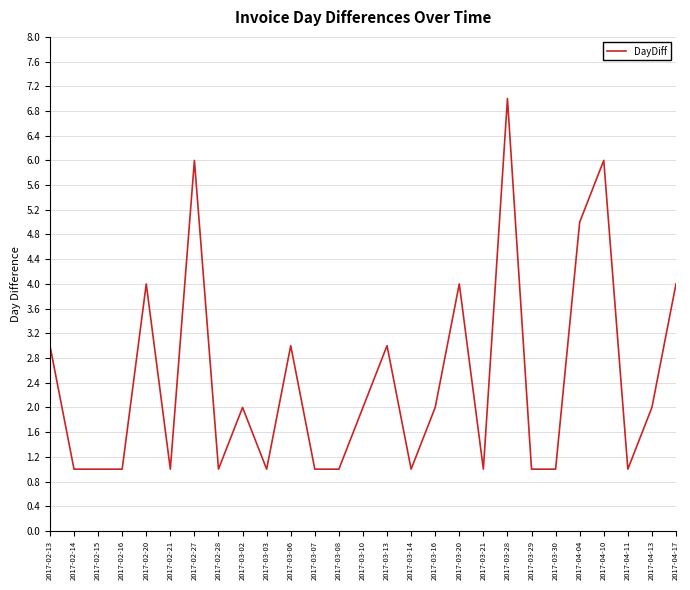

What is the difference between the maximum and minimum values?

6